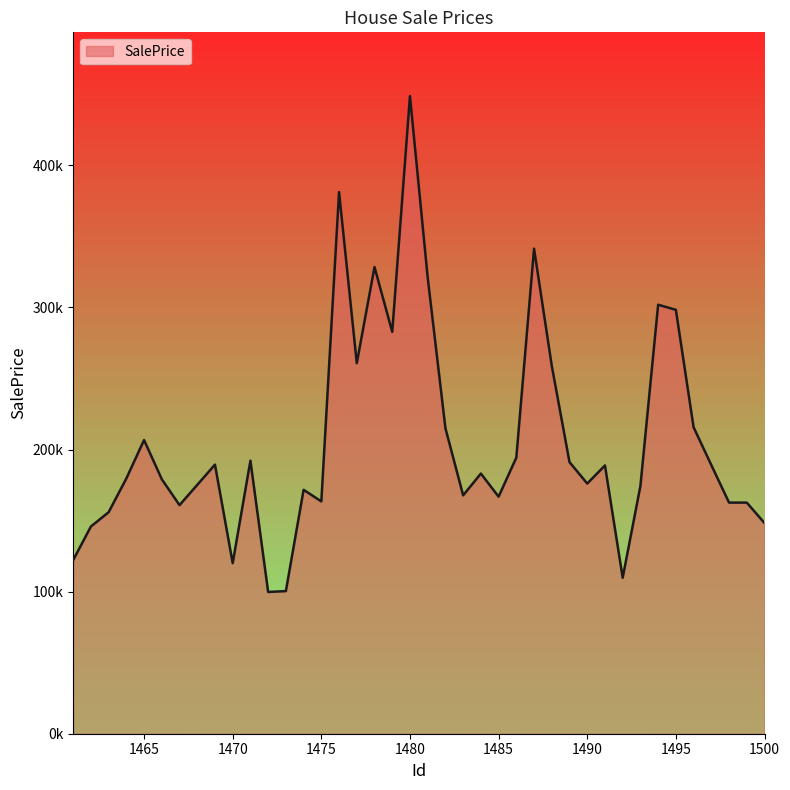

At which label does the data first exceed 183070?

1465